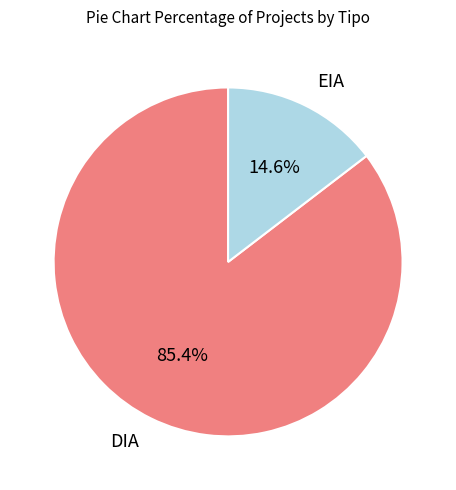

What percentage is NOT represented by EIA?

85.4%